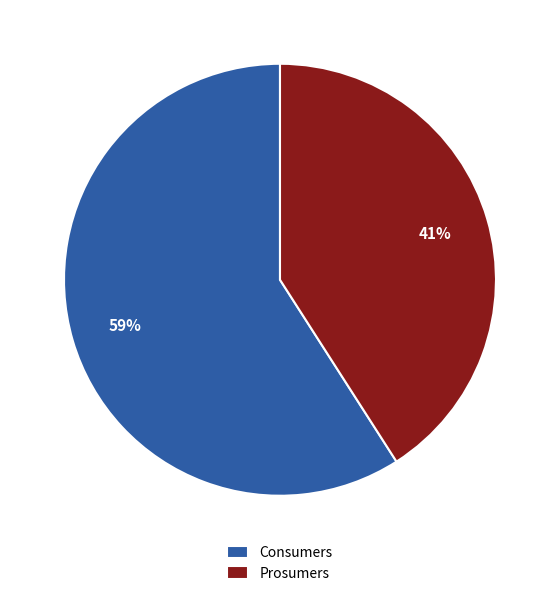

What is the majority slice?

Consumers